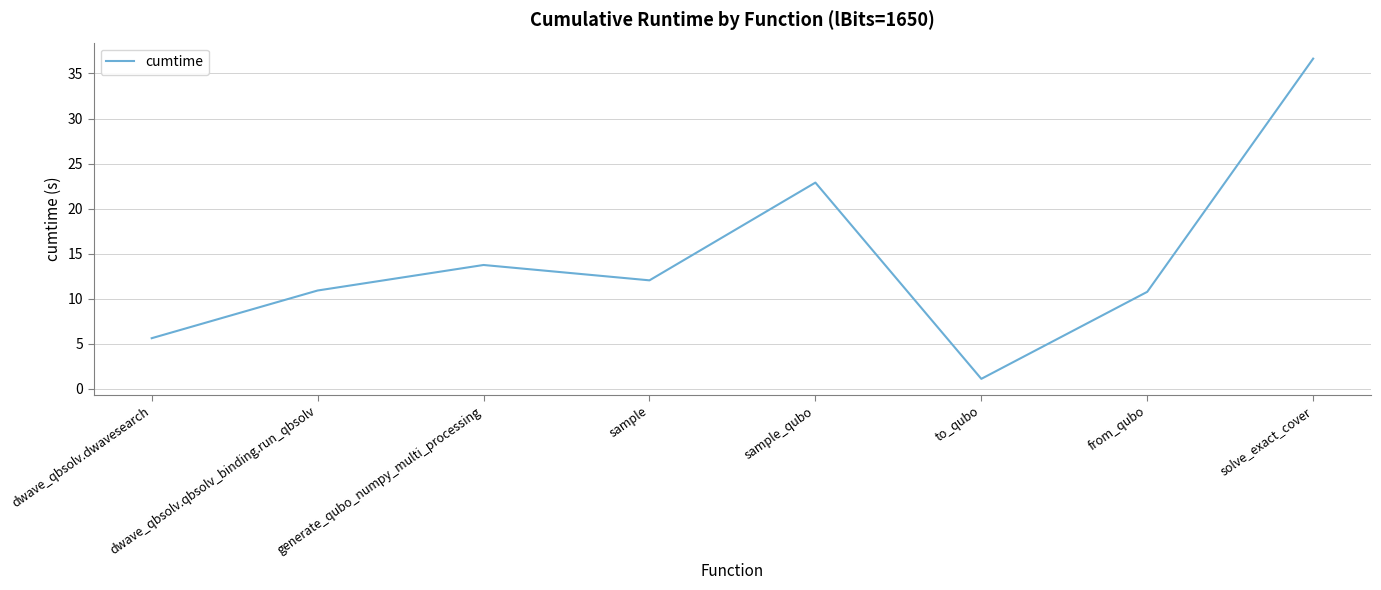

What is the ratio of the value at sample to the value at solve_exact_cover?

0.3